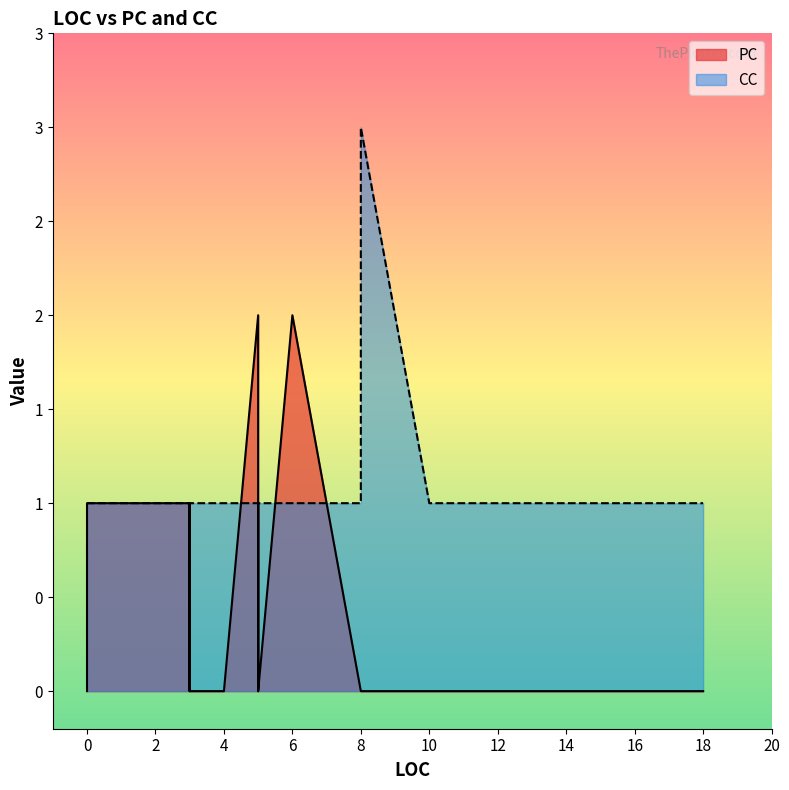

How many interior local peaks does the CC series have?

1